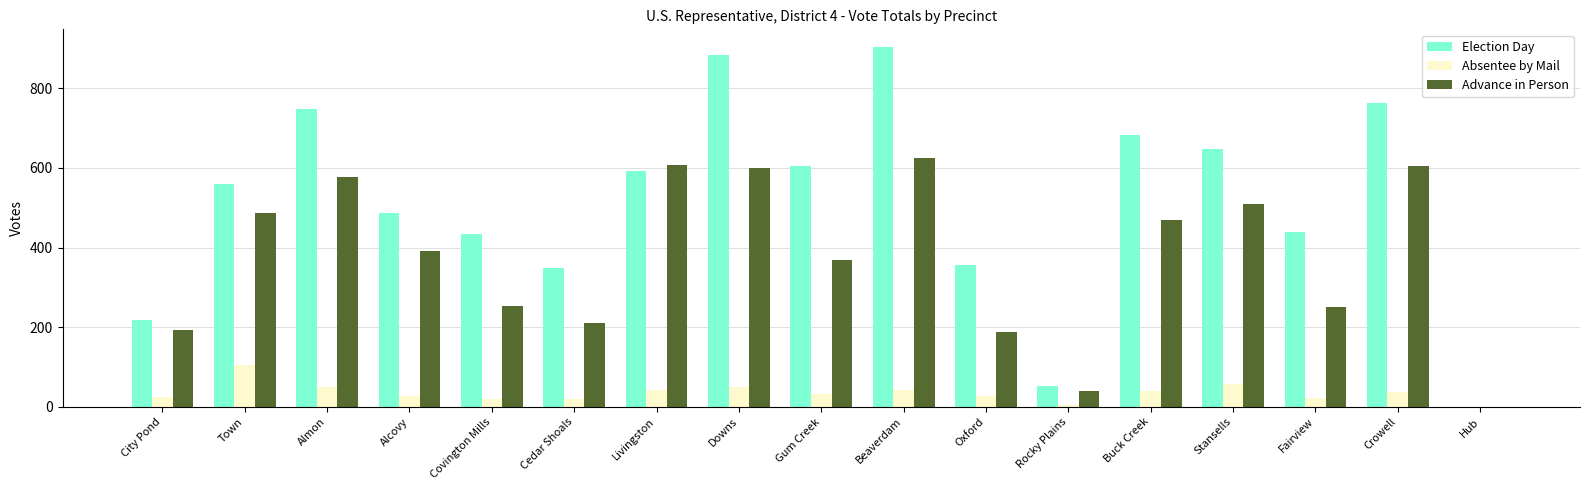

At which label does Advance in Person reach its peak?

Beaverdam